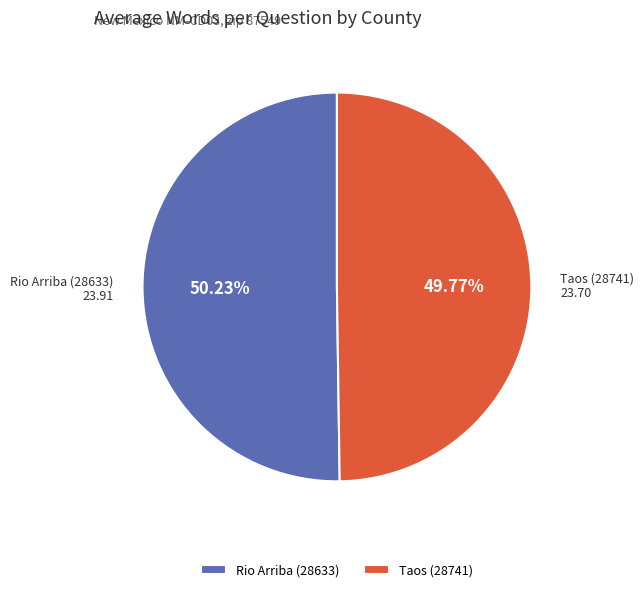

True or false: Taos (28741) accounts for 35% of the total.

False